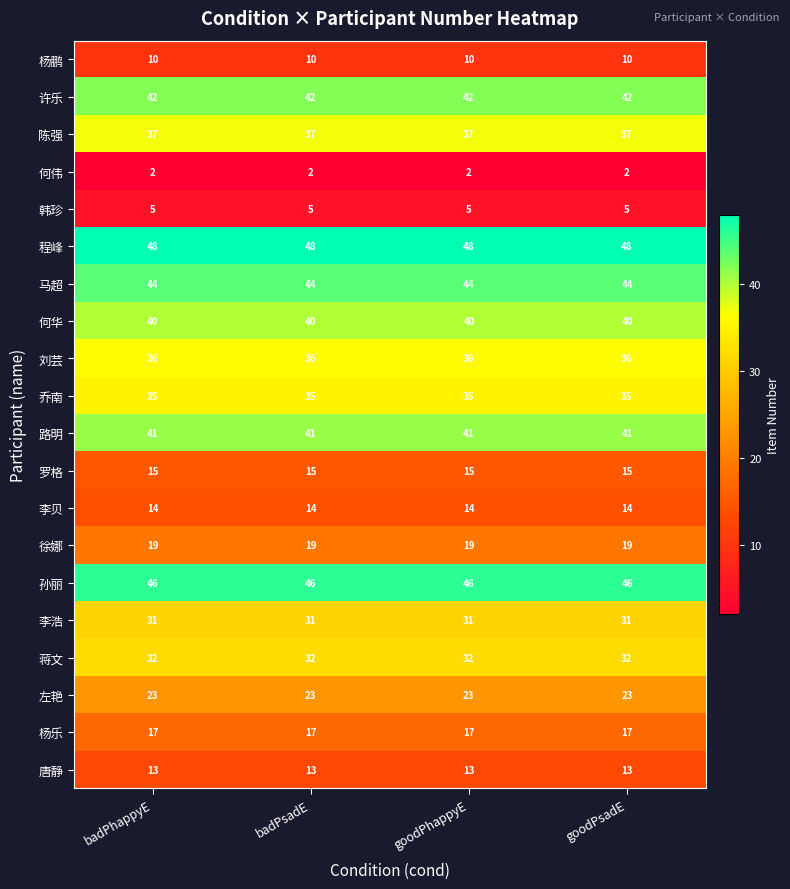

The 左艳 series shows 37 at goodPhappyE. True or false?

False